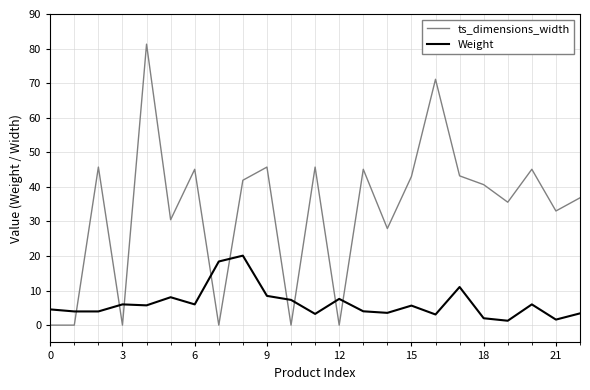

True or false: Weight has more than 1 interior local peaks.

True